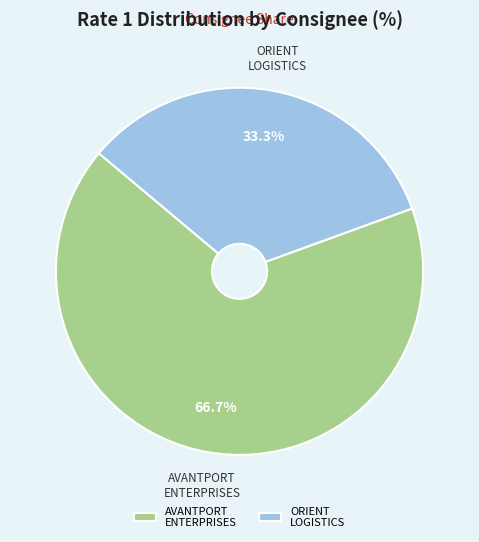

The ORIENT LOGISTICS slice represents 41% of the pie. True or false?

False